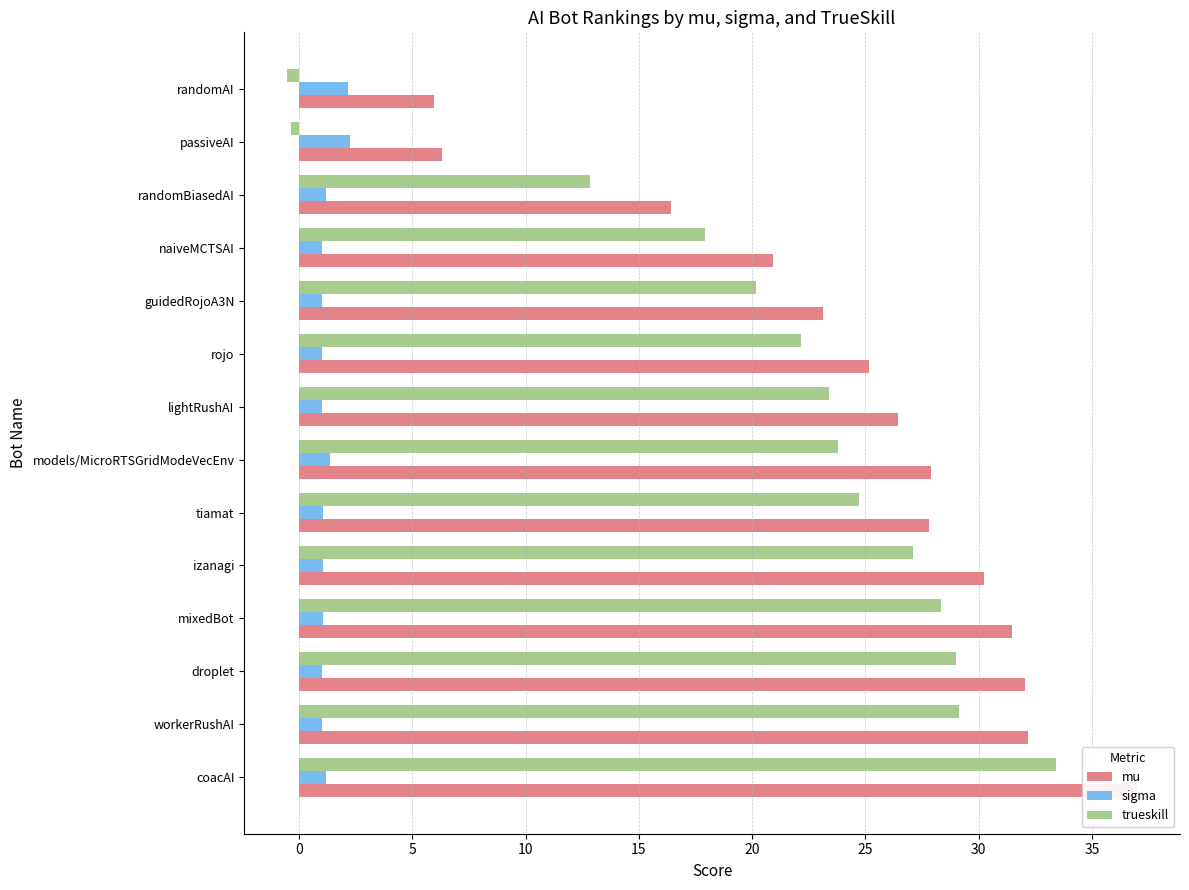

What is the highest value of the trueskill series?

33.4